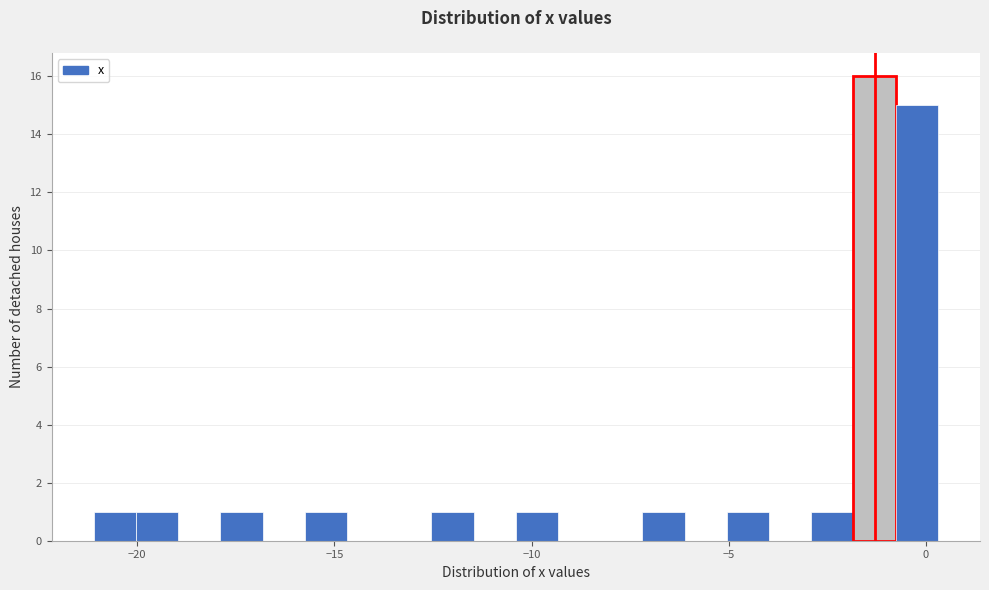

Read against the x-axis, roughly where is the centre of the tallest bar?

-1.5